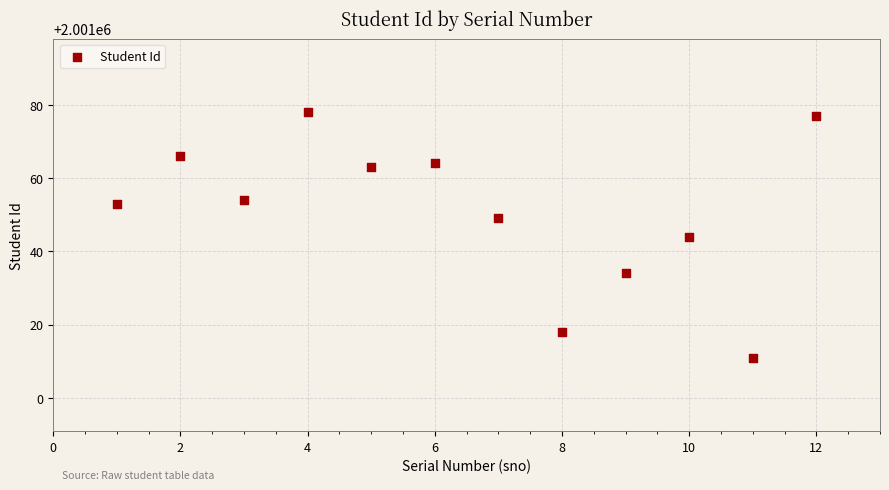

What is the average X value?

6